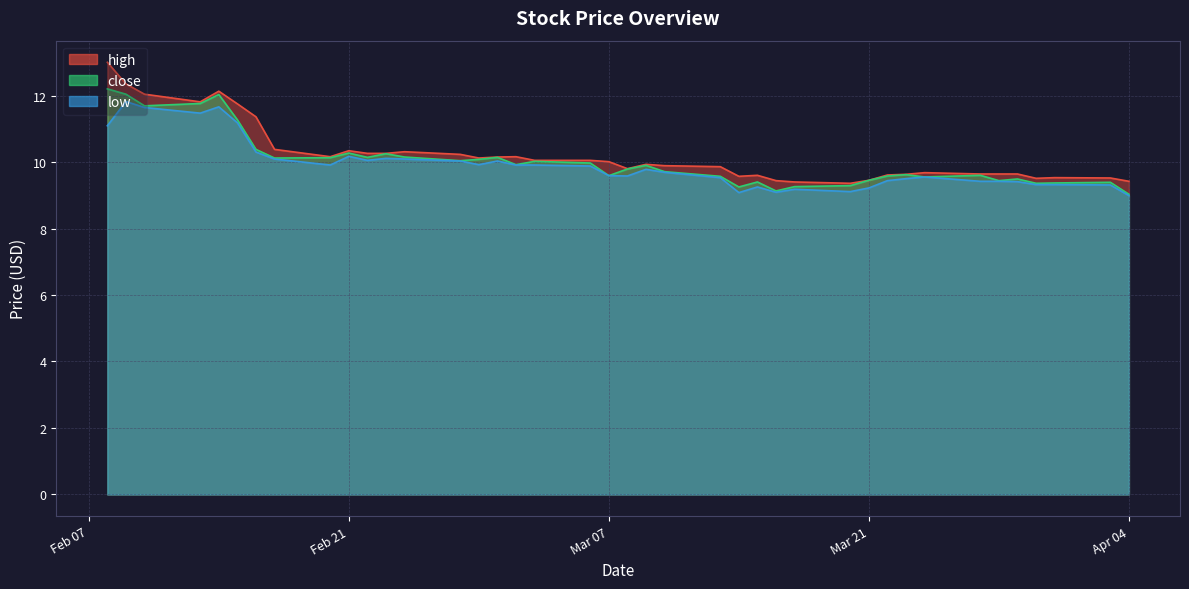

How many distinct data groups are displayed?

3